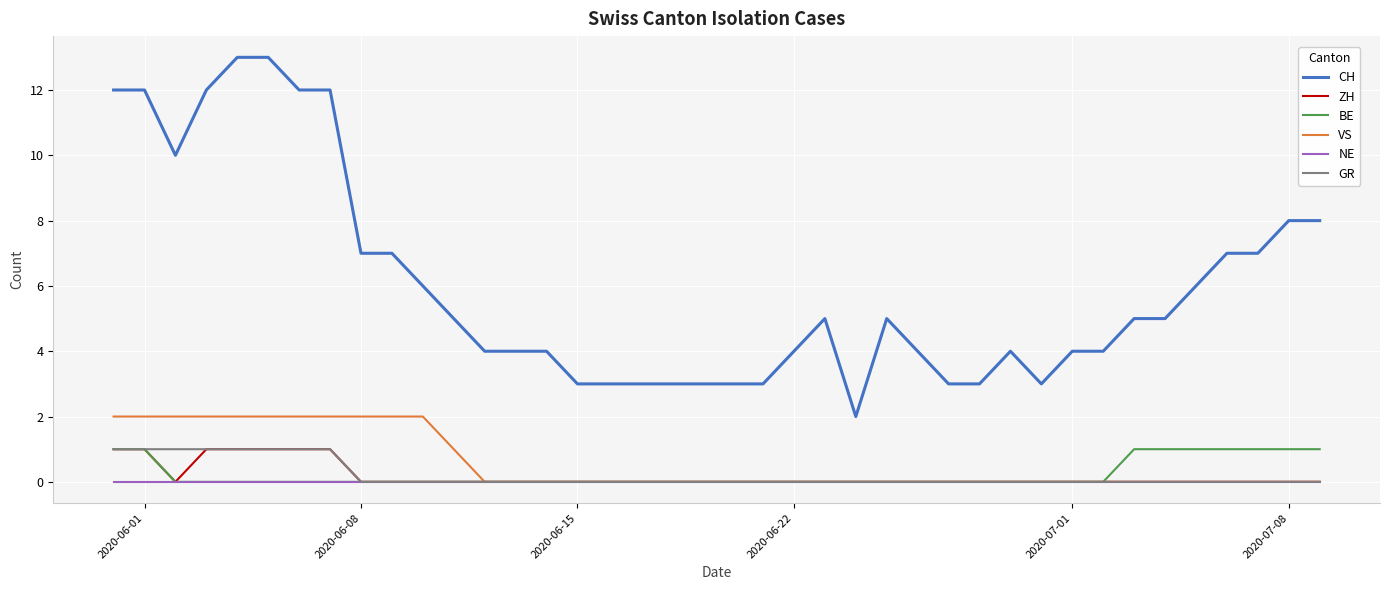

Reading right to left, list all the values displayed in this chart.

CH: 8	8	7	7	6	5	5	4	4	3	4	3	3	4	5	2	5	4	3	3	3	3	3	3	3	4	4	4	5	6	7	7	12	12	13	13	12	10	12	12
ZH: 0	0	0	0	0	0	0	0	0	0	0	0	0	0	0	0	0	0	0	0	0	0	0	0	0	0	0	0	0	0	0	0	1	1	1	1	1	0	1	1
BE: 1	1	1	1	1	1	1	0	0	0	0	0	0	0	0	0	0	0	0	0	0	0	0	0	0	0	0	0	0	0	0	0	0	0	0	0	0	0	1	1
VS: 0	0	0	0	0	0	0	0	0	0	0	0	0	0	0	0	0	0	0	0	0	0	0	0	0	0	0	0	1	2	2	2	2	2	2	2	2	2	2	2
NE: 0	0	0	0	0	0	0	0	0	0	0	0	0	0	0	0	0	0	0	0	0	0	0	0	0	0	0	0	0	0	0	0	0	0	0	0	0	0	0	0
GR: 0	0	0	0	0	0	0	0	0	0	0	0	0	0	0	0	0	0	0	0	0	0	0	0	0	0	0	0	0	0	0	0	1	1	1	1	1	1	1	1